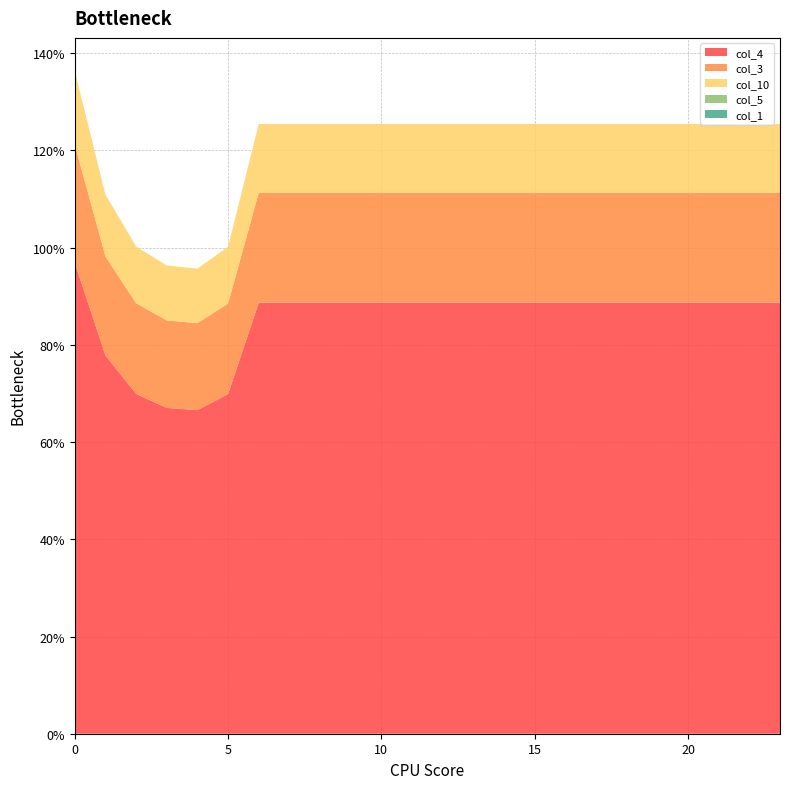

Reading right to left, extract all data points from this chart.

col_1: 23=0.0	22=0.0	21=0.0	20=0.0	19=0.0	18=0.0	17=0.0	16=0.0	15=0.0	14=0.0	13=0.0	12=0.0	11=0.0	10=0.0	9=0.0	8=0.0	7=0.0	6=0.0	5=0.0	4=0.0	3=0.0	2=0.0	1=0.0	0=0.0
col_3: 23=22.6	22=22.6	21=22.6	20=22.6	19=22.6	18=22.6	17=22.6	16=22.6	15=22.6	14=22.6	13=22.6	12=22.6	11=22.6	10=22.6	9=22.6	8=22.6	7=22.6	6=22.6	5=18.6	4=17.9	3=18.0	2=18.6	1=20.4	0=24.3
col_4: 23=88.7	22=88.7	21=88.7	20=88.7	19=88.7	18=88.7	17=88.7	16=88.7	15=88.7	14=88.7	13=88.7	12=88.7	11=88.7	10=88.7	9=88.7	8=88.7	7=88.7	6=88.7	5=69.9	4=66.6	3=67.0	2=69.9	1=77.8	0=96.9
col_5: 23=0.0	22=0.0	21=0.0	20=0.0	19=0.0	18=0.0	17=0.0	16=0.0	15=0.0	14=0.0	13=0.0	12=0.0	11=0.0	10=0.0	9=0.0	8=0.0	7=0.0	6=0.0	5=0.0	4=0.0	3=0.0	2=0.0	1=0.0	0=0.0
col_10: 23=14.1	22=14.1	21=14.1	20=14.1	19=14.1	18=14.1	17=14.1	16=14.1	15=14.1	14=14.1	13=14.1	12=14.1	11=14.1	10=14.1	9=14.1	8=14.1	7=14.1	6=14.1	5=11.7	4=11.2	3=11.3	2=11.7	1=12.7	0=15.2